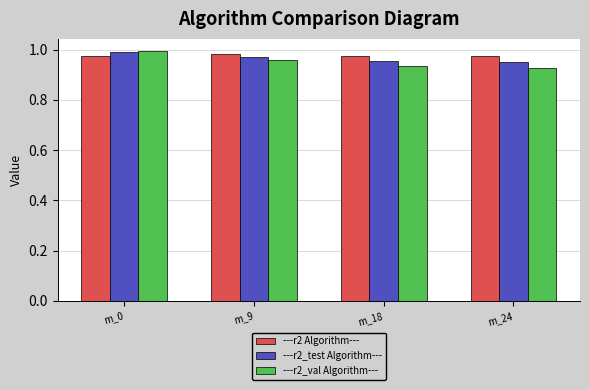

Does the chart contain stacked bars?

No